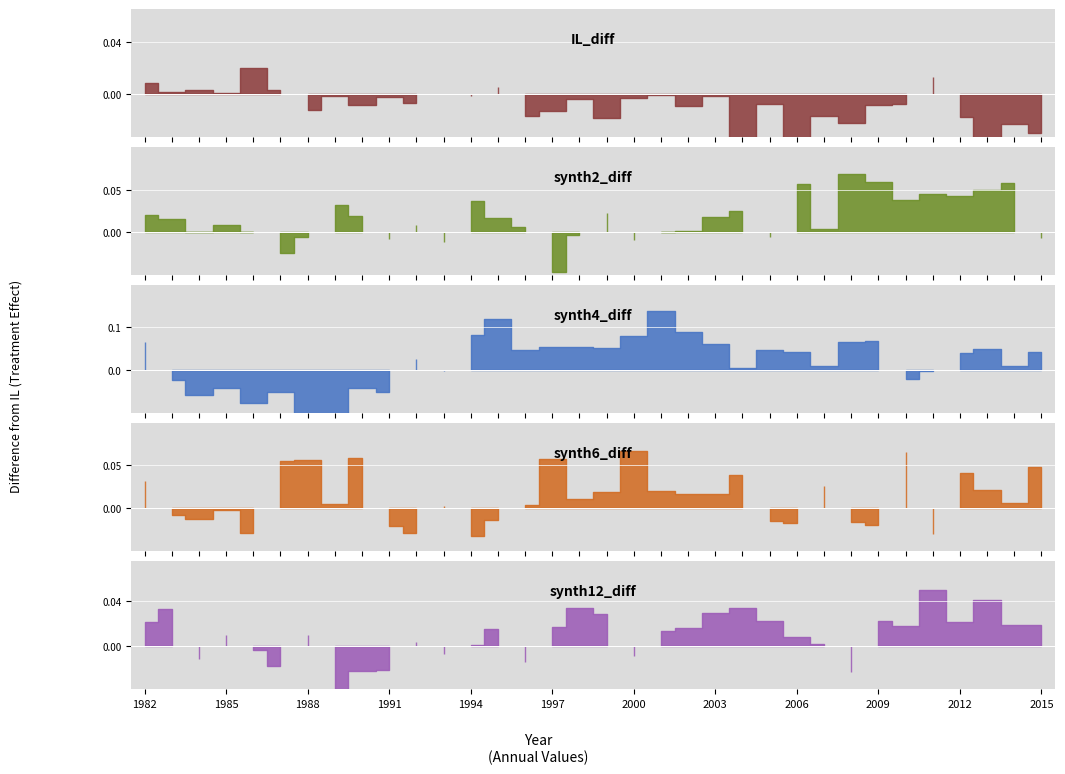

How many lines are shown in the chart?

5